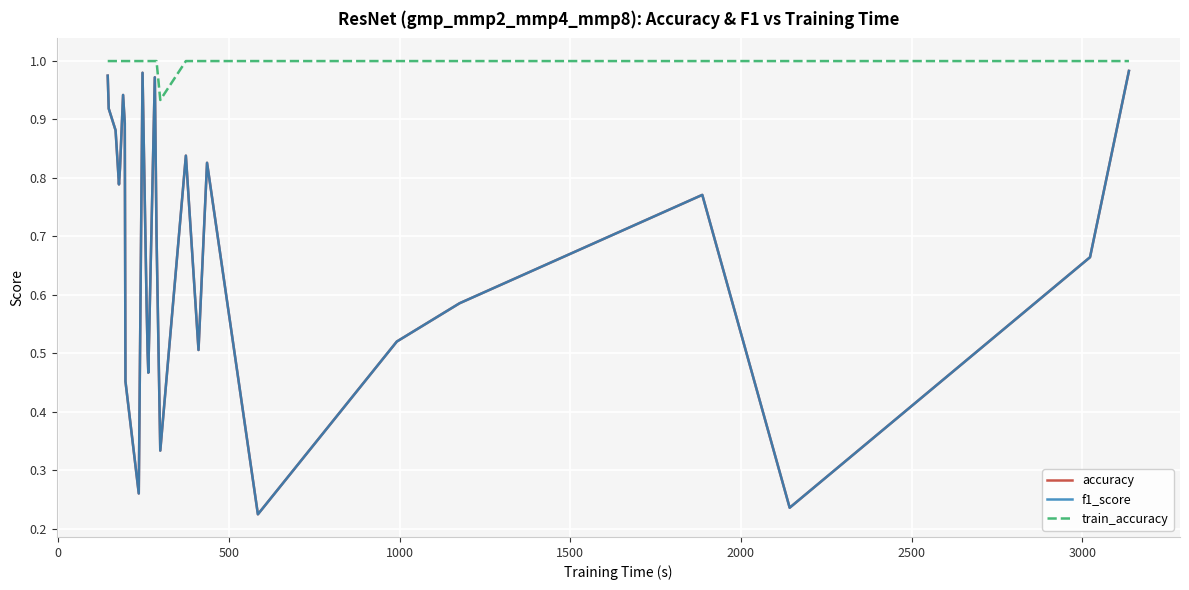

Which series has the widest spread of values?

accuracy